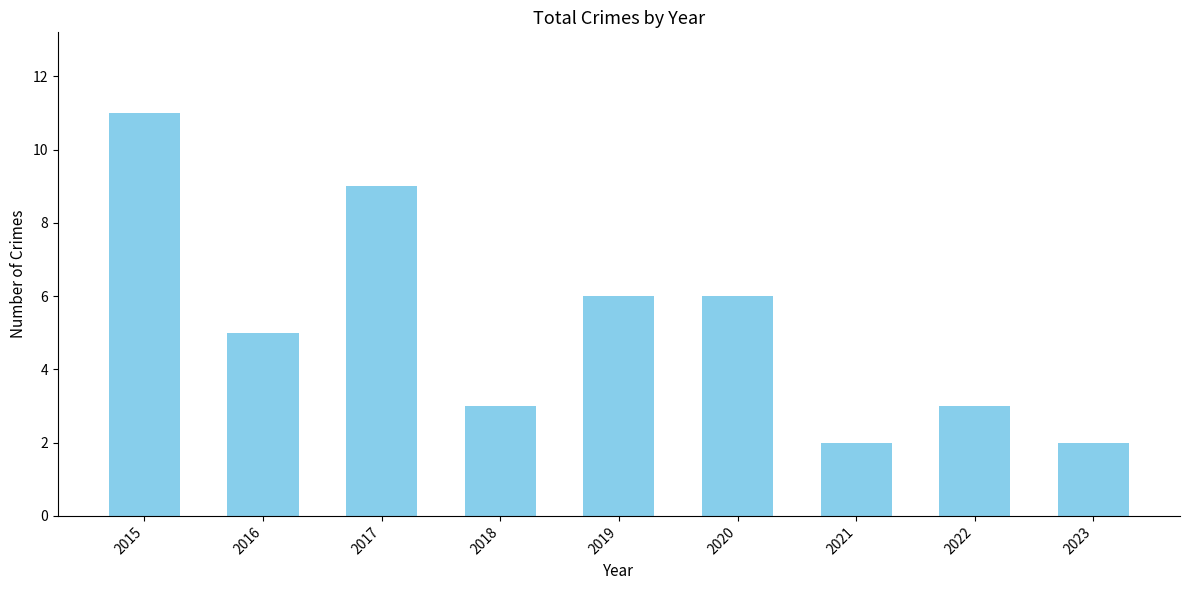

What is the value of the 6th bar from the left?

6